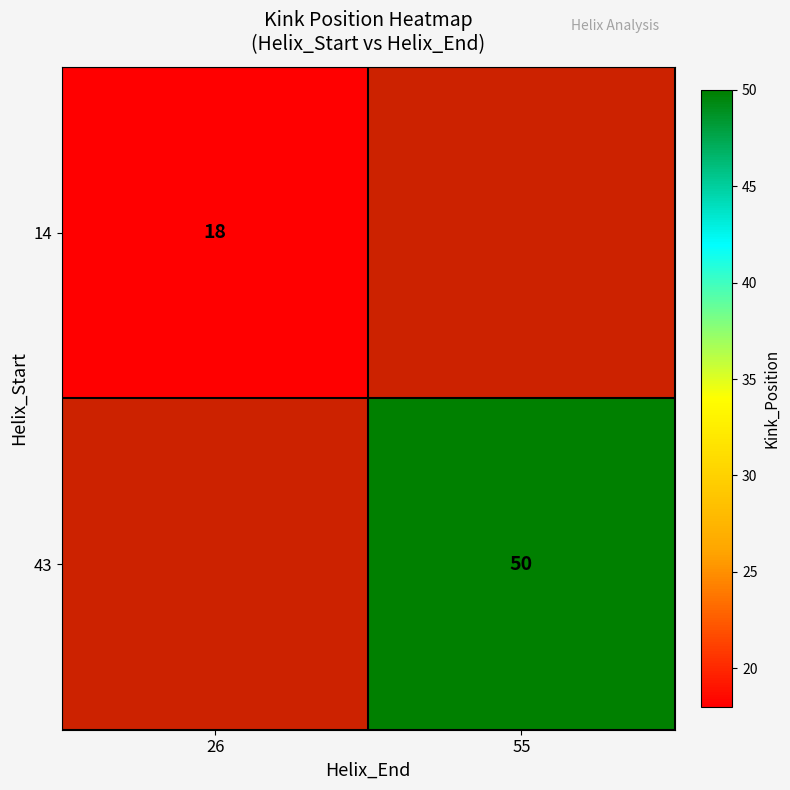

True or false: 43 has a value of 50 at 55.

True